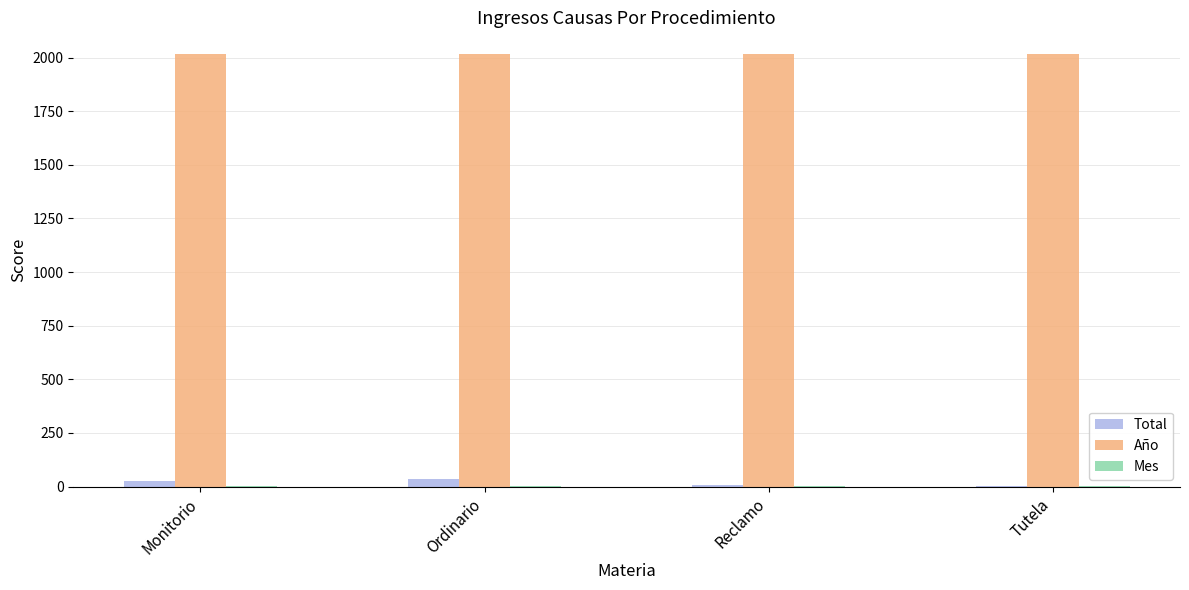

The value of Año at Reclamo is 1153. True or false?

False